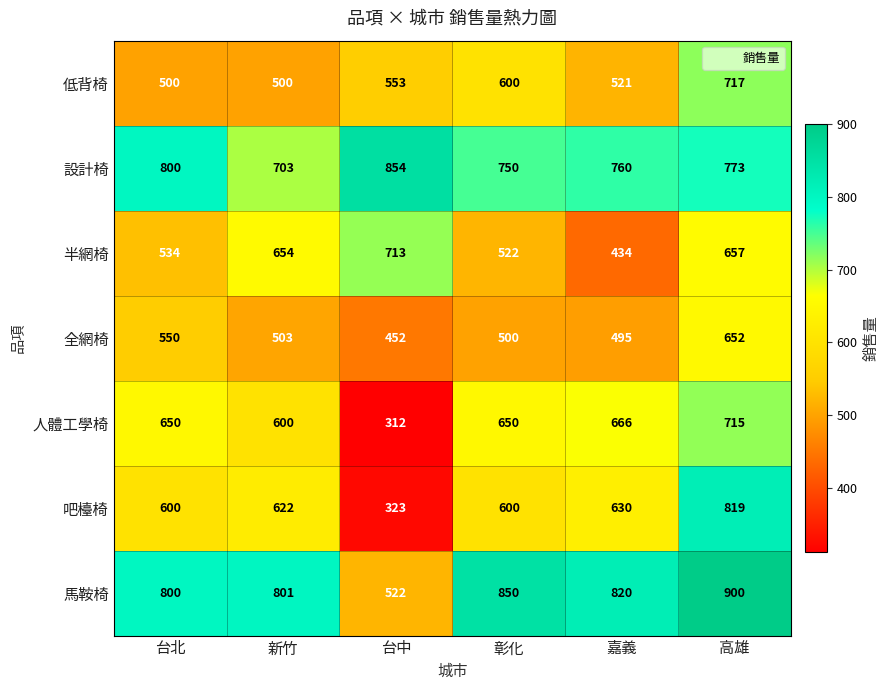

Which series has the widest spread of values?

吧檯椅